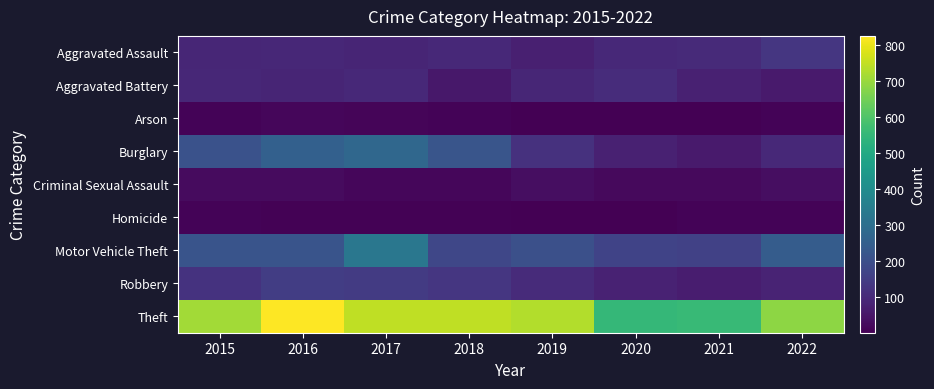

Between 2022 and 2018, which is larger?

2022